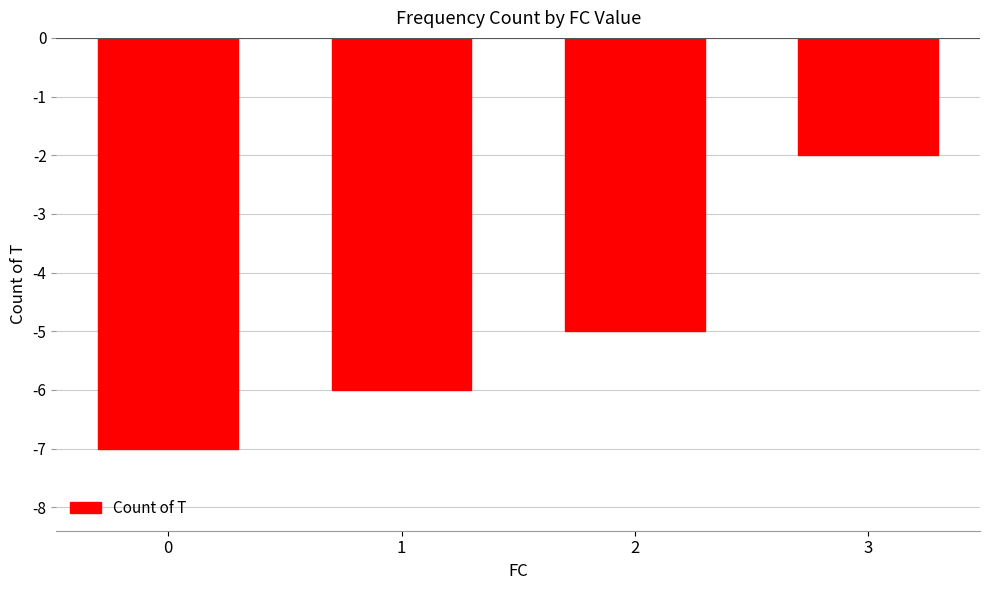

What is the sum of the values at 2 and 3?

-7